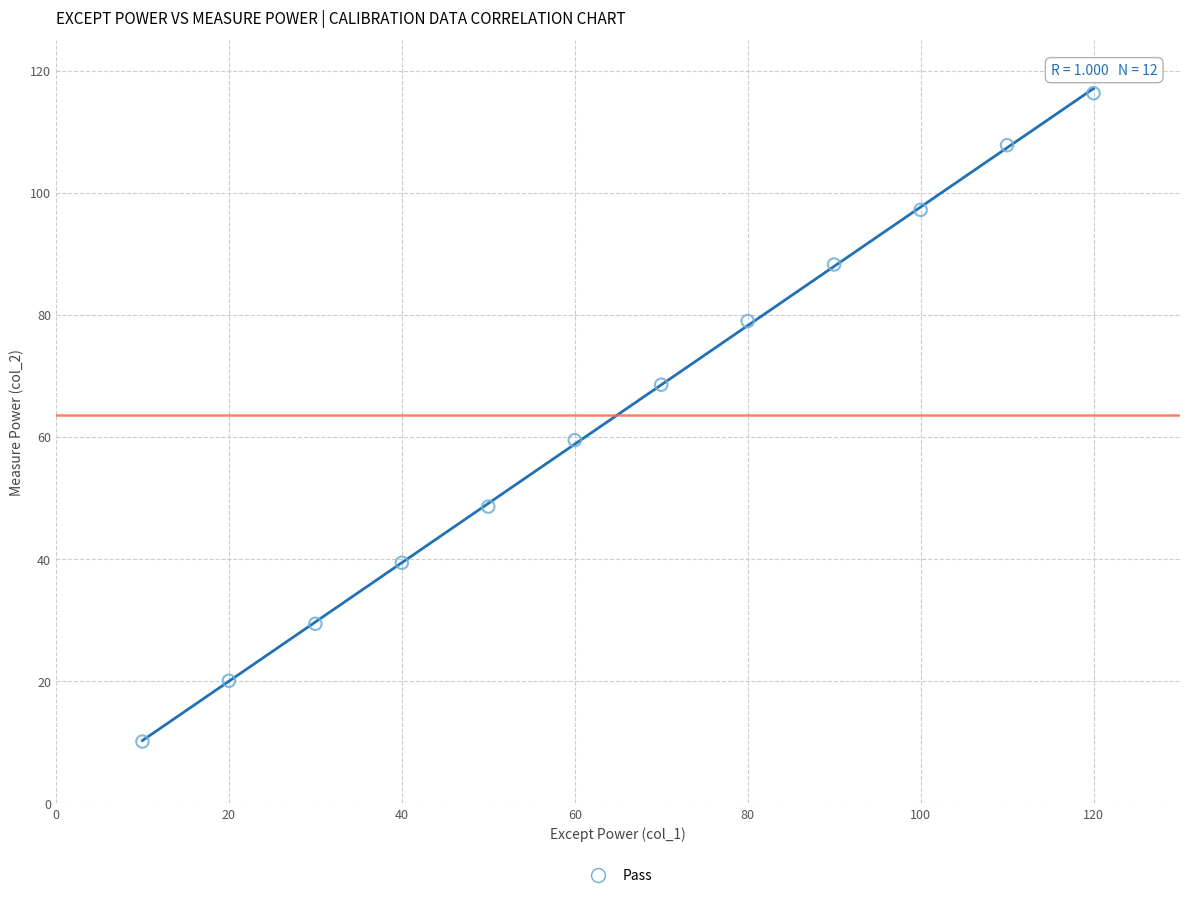

What Y value in the scatter plot is closest to 63?

59.5